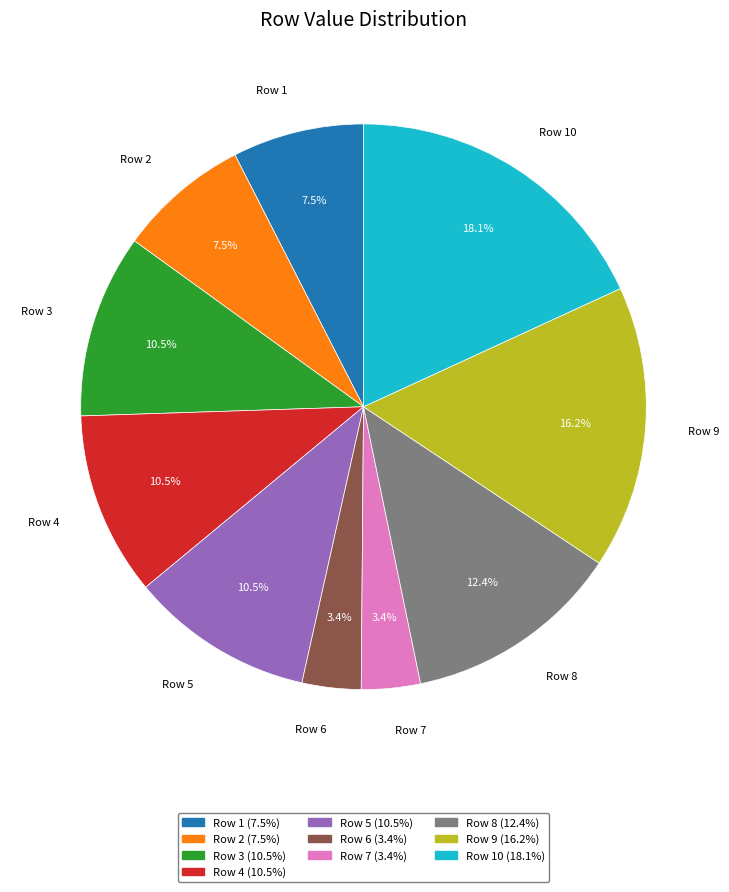

What percentage do Row 4 and Row 7 together represent?

13.9%